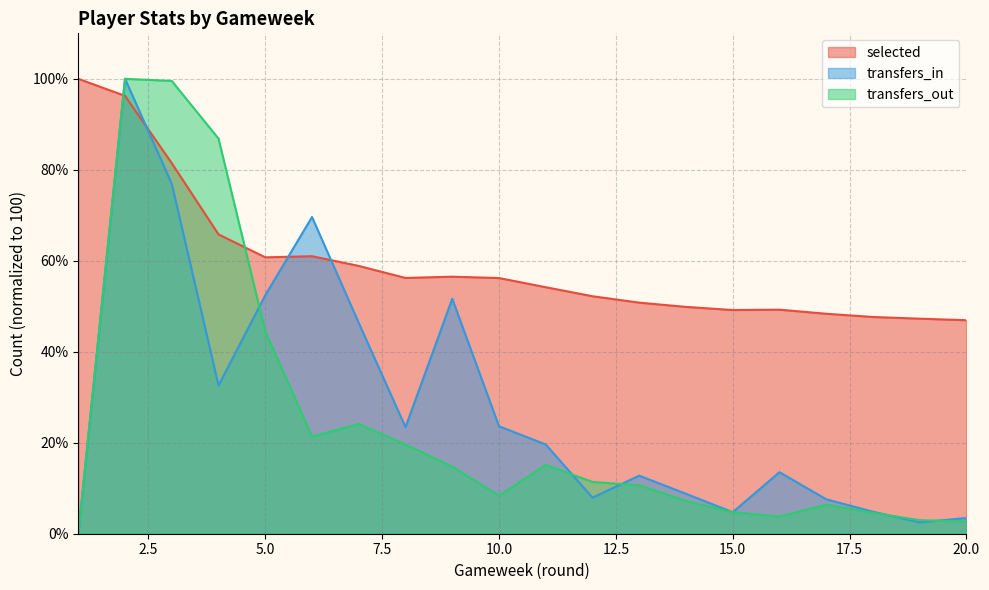

How many interior local peaks does the selected series have?

3